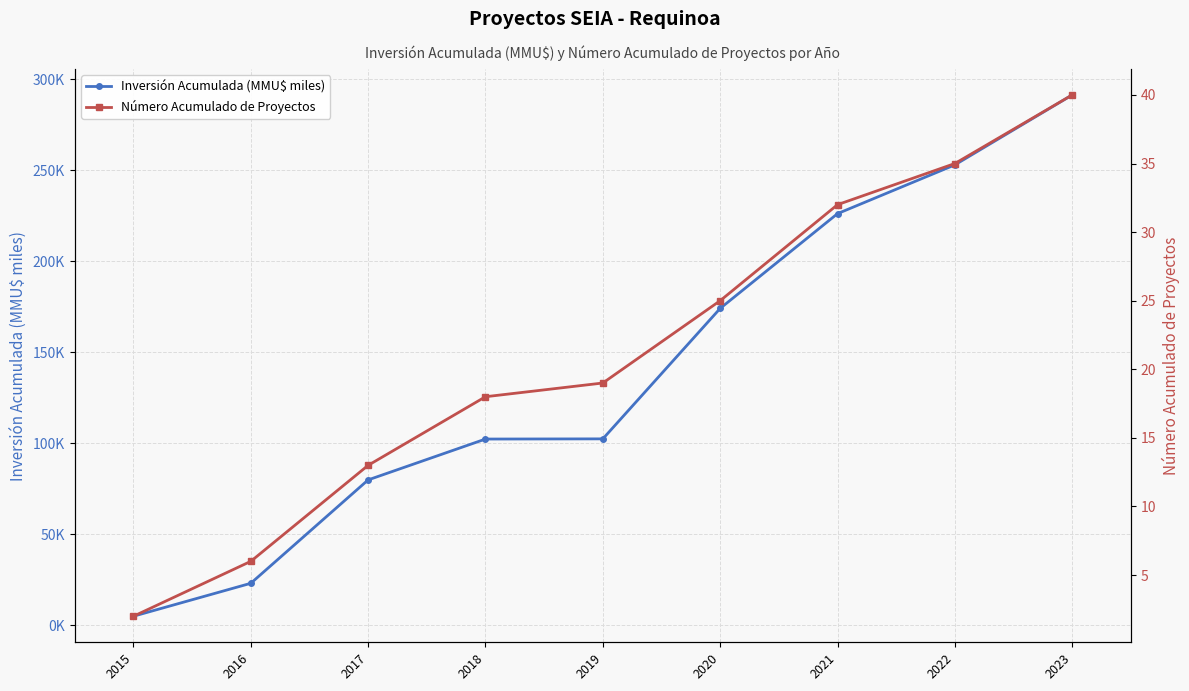

How many values in the Número Acumulado de Proyectos series are below 19?

4